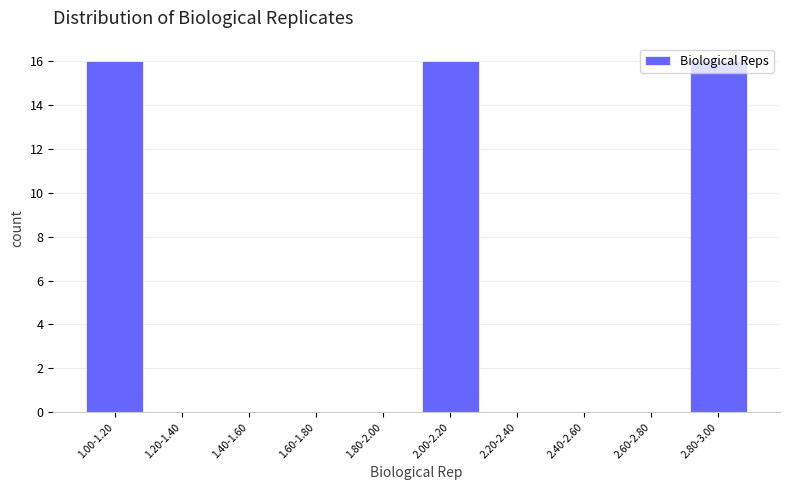

What is the change in value from 1.00-1.20 to 1.80-2.00?

-16